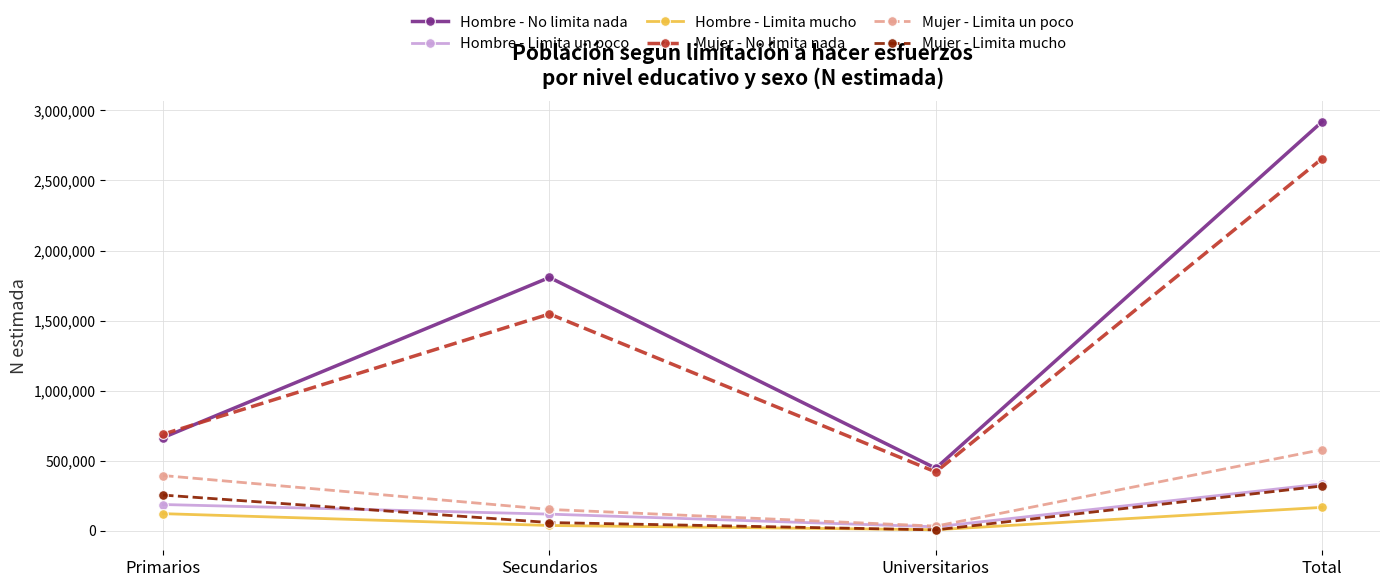

True or false: Hombre - Limita mucho and Hombre - No limita nada intersect in this chart.

False